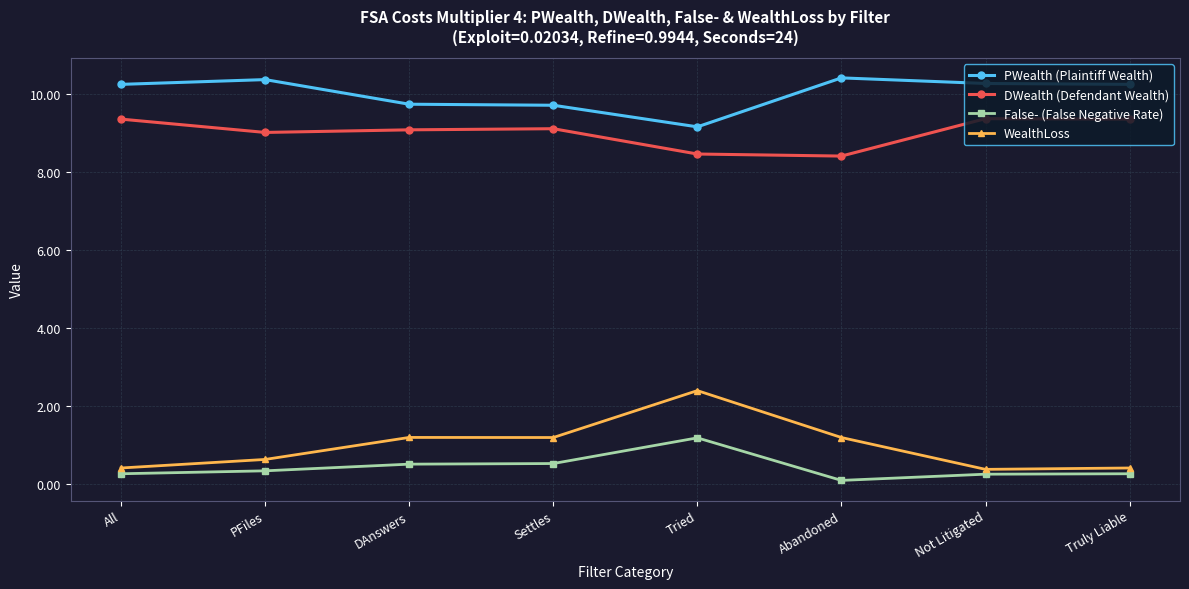

Rank the series by their maximum value, from lowest to highest.

False- (False Negative Rate), WealthLoss, DWealth (Defendant Wealth), PWealth (Plaintiff Wealth)